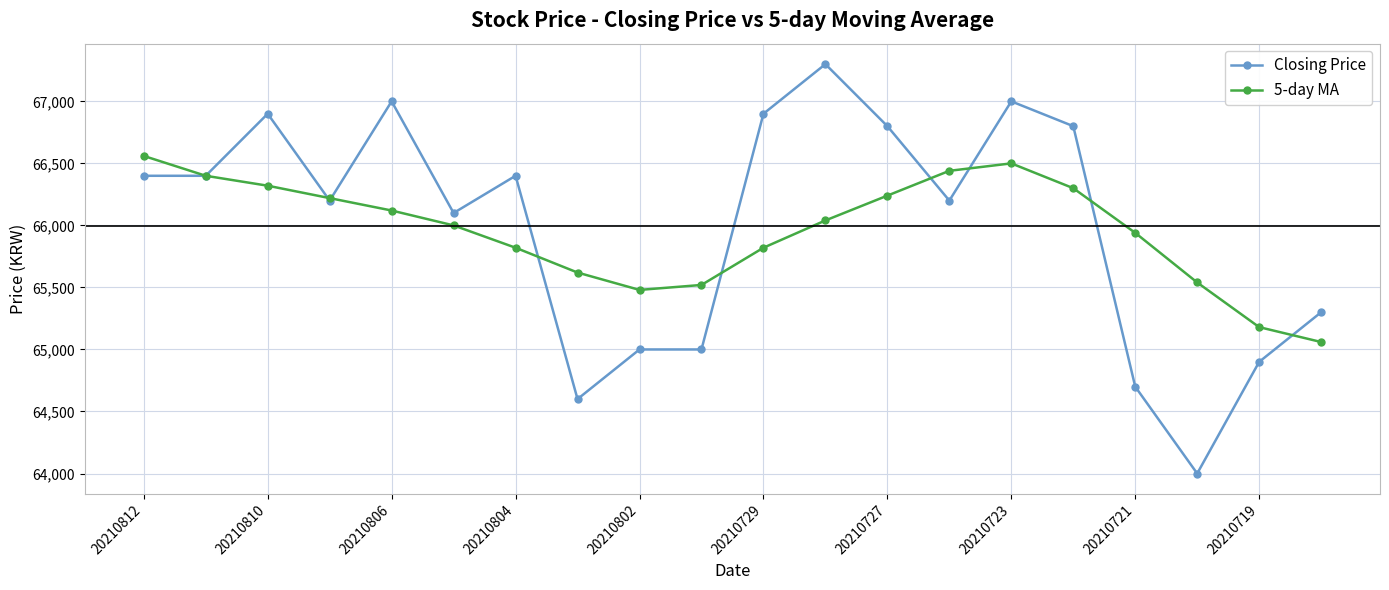

How many series are shown in this chart?

2